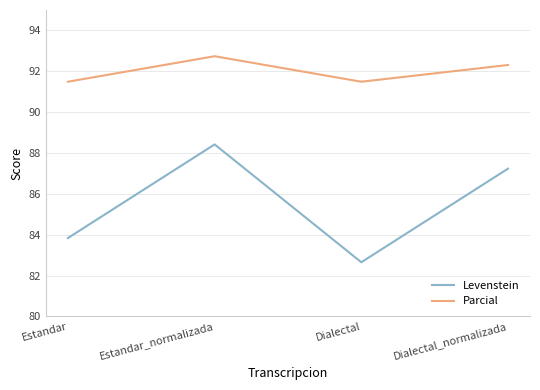

At which category does the chart reach its peak across all series?

Estandar_normalizada